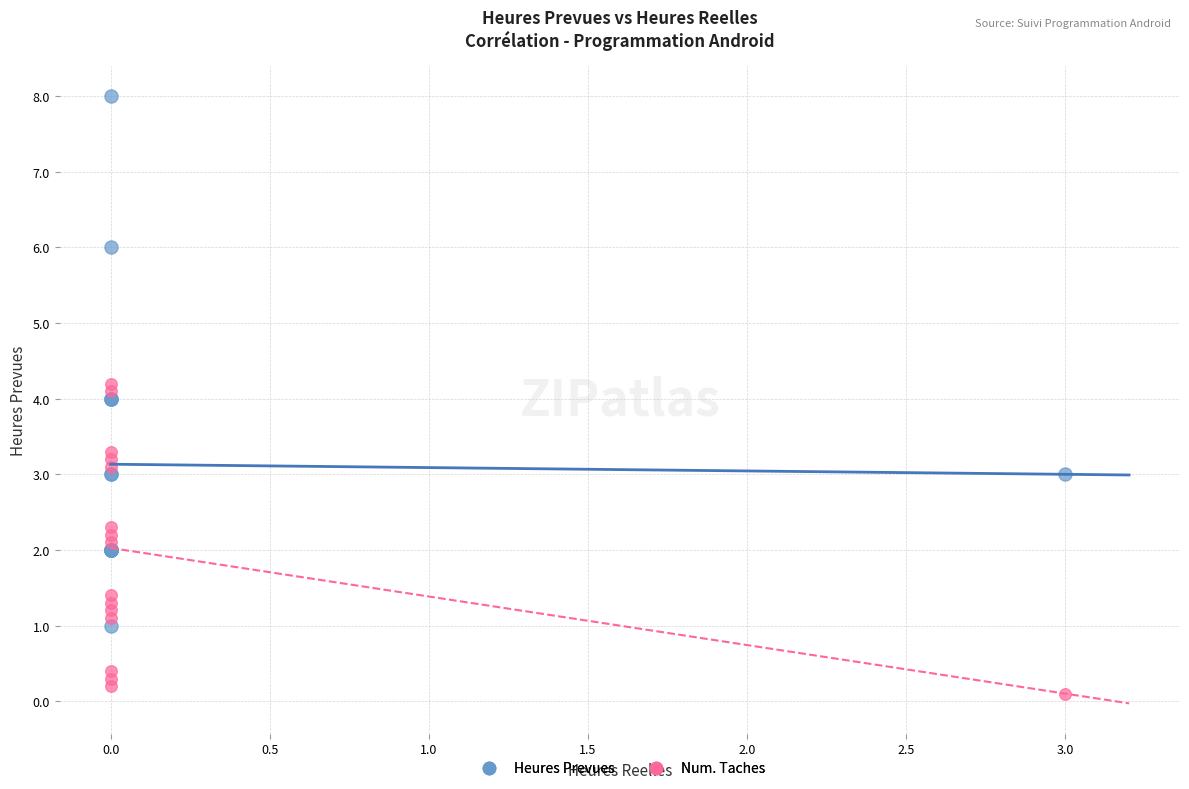

Which series reaches the maximum Y coordinate?

Heures Prevues